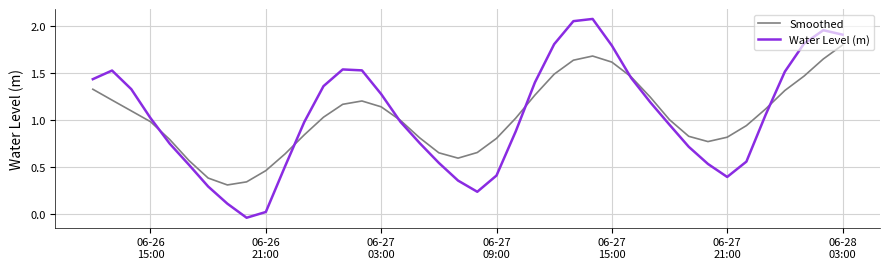

How many categories are shown in the chart?

40